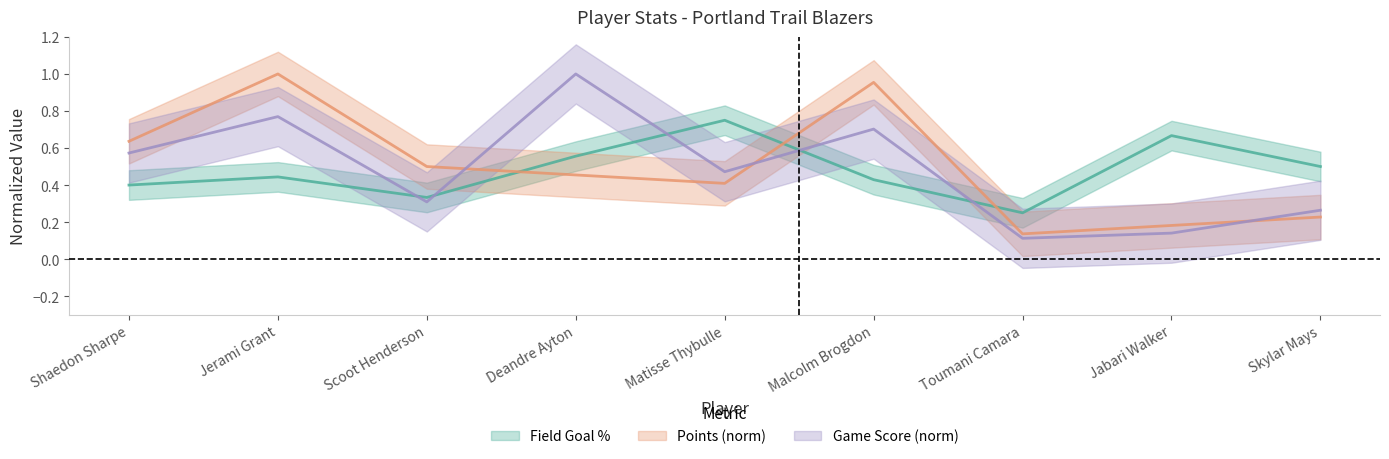

At which category is the sum across all series the highest?

Jerami Grant